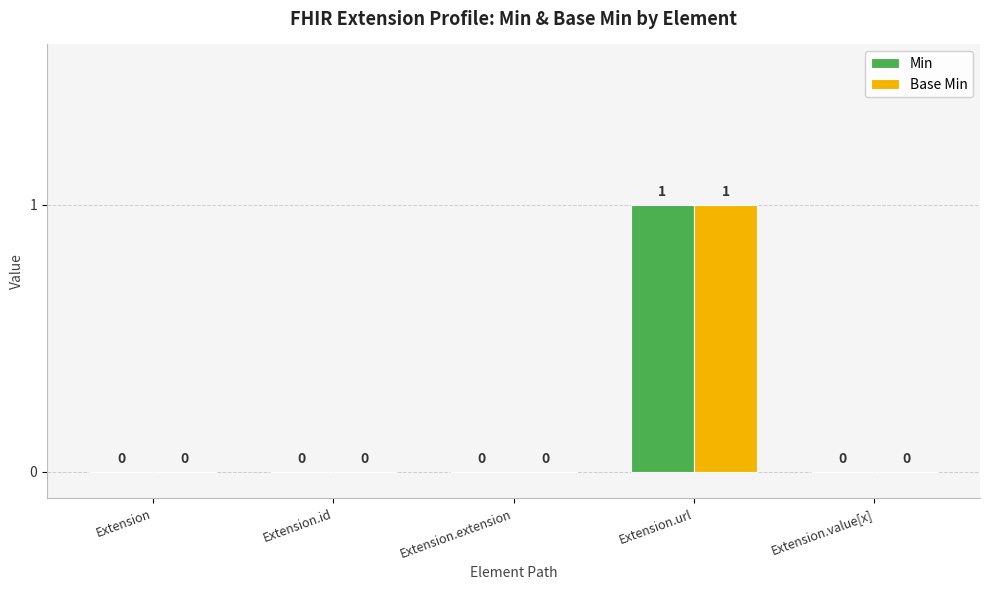

What is the sum of all Base Min values?

1